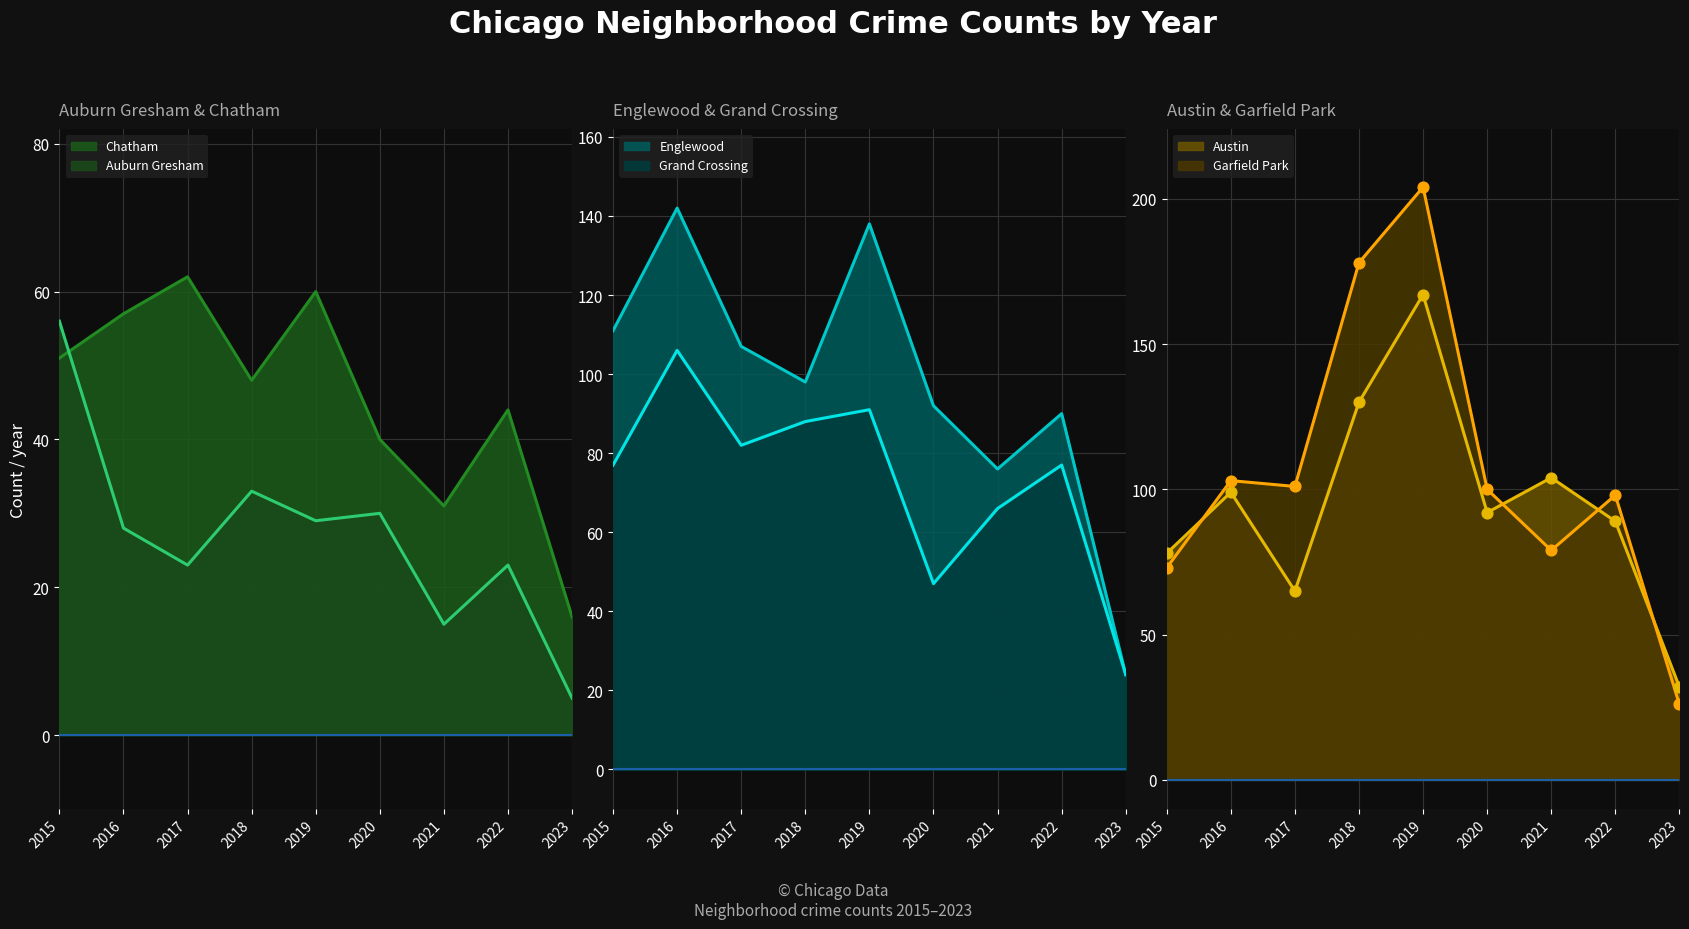

At how many categories does at least one series exceed 63?

8